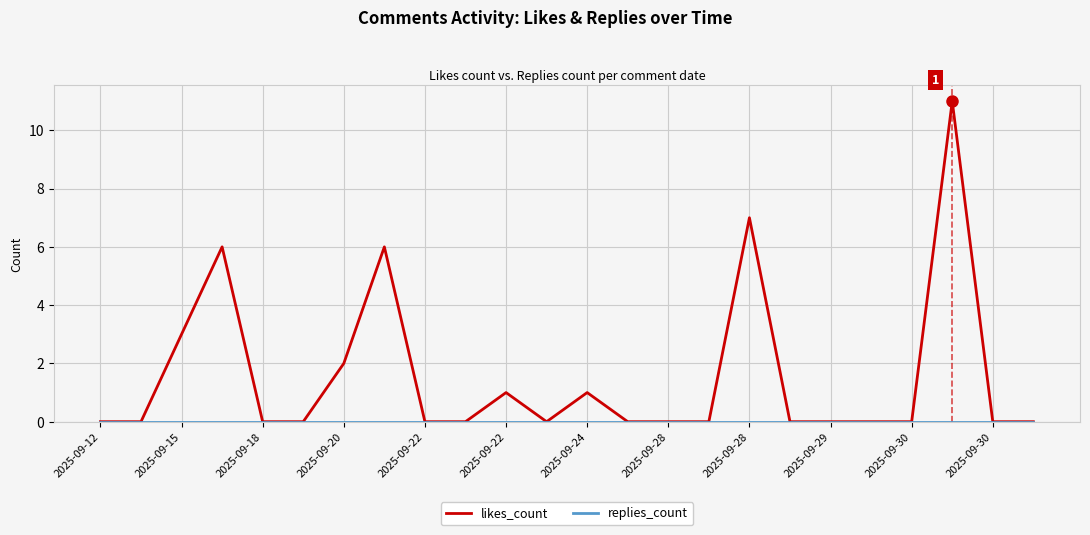

What is the maximum value shown in the chart?

11